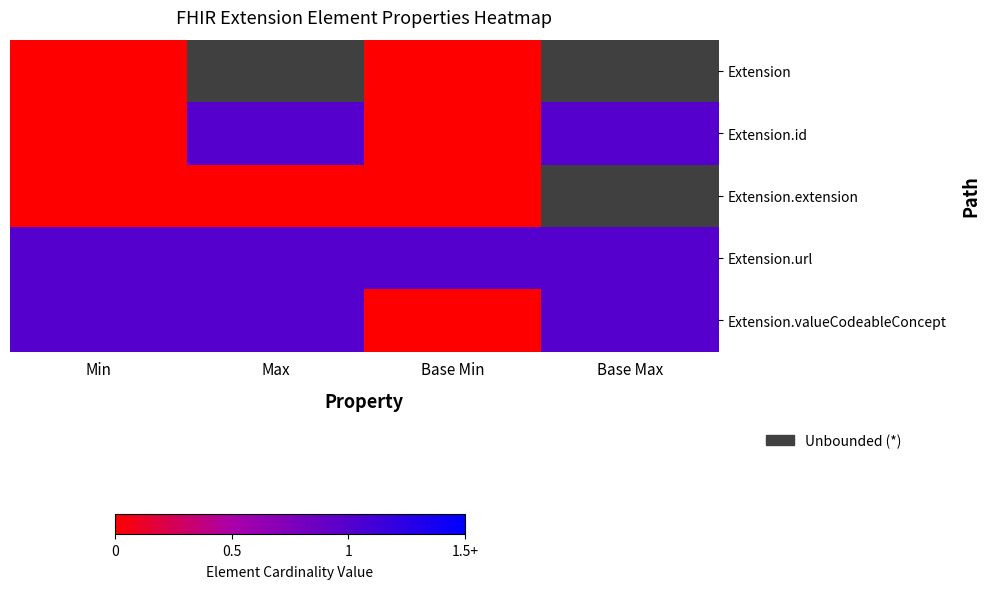

The Extension series shows 0.0 at Min. True or false?

True